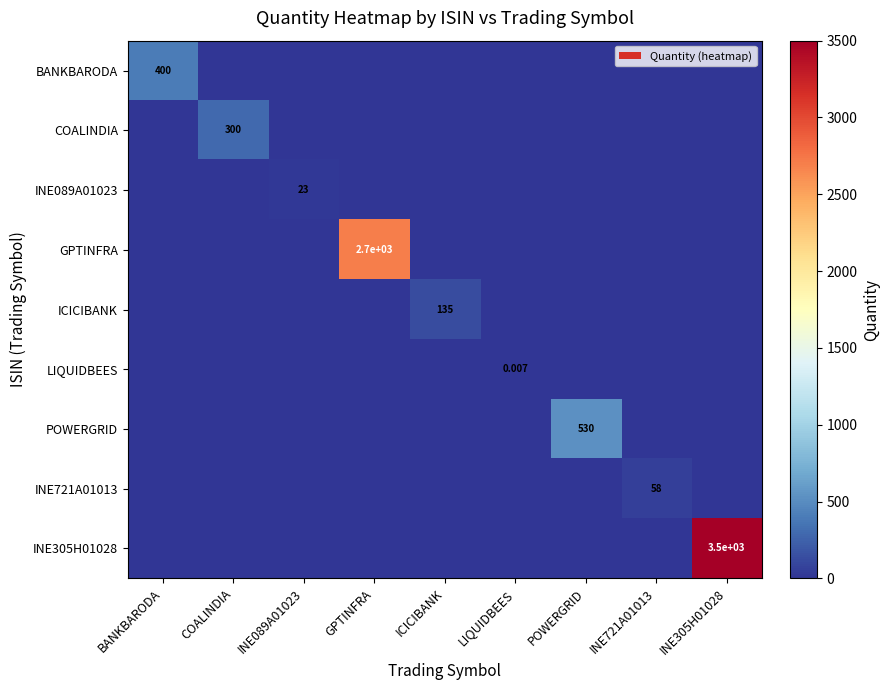

True or false: INE305H01028 has a value of -1849.3 at LIQUIDBEES.

False